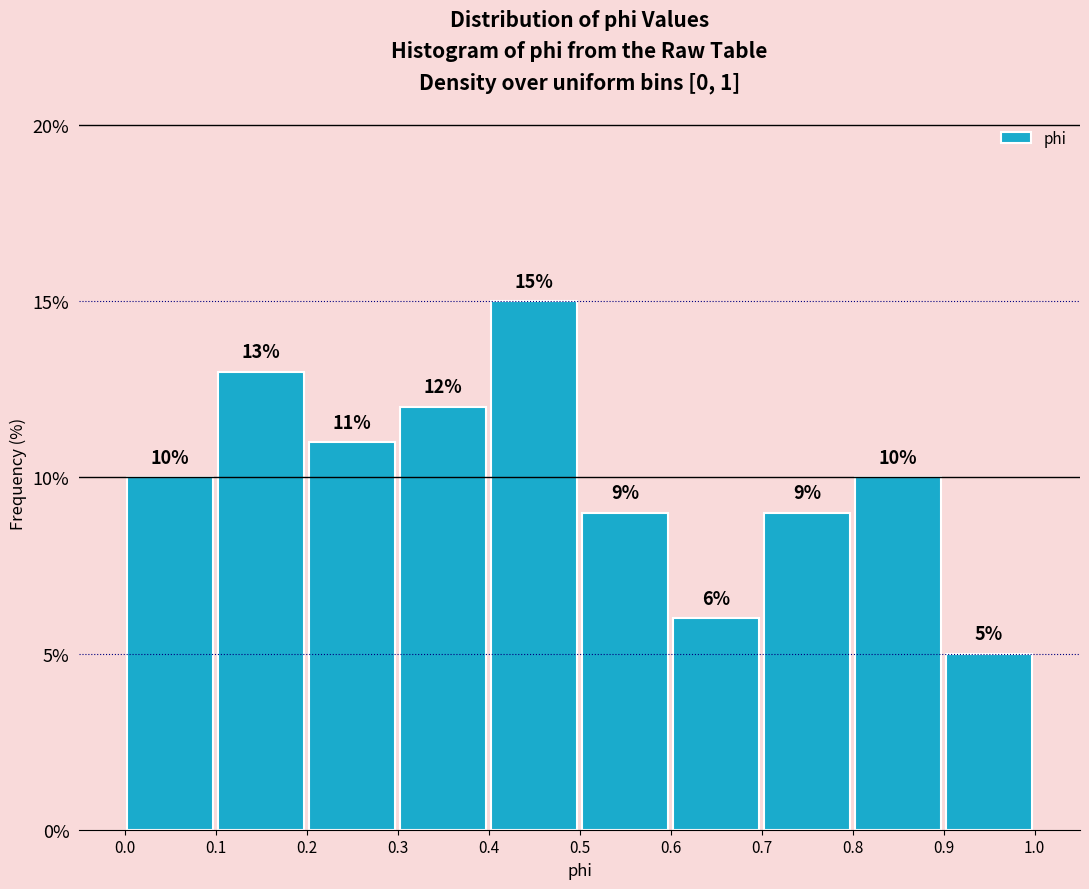

Which range on the x-axis has the tallest bar?

0.4 to 0.5